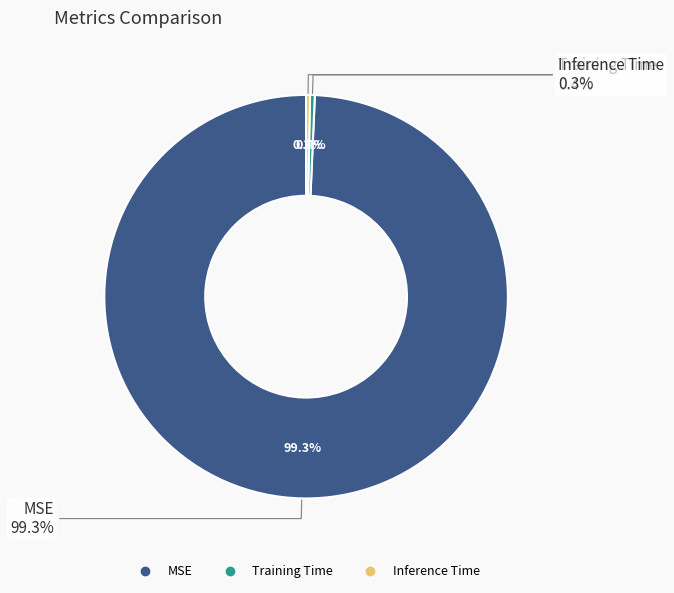

To the nearest percent, what is the average slice percentage?

33%